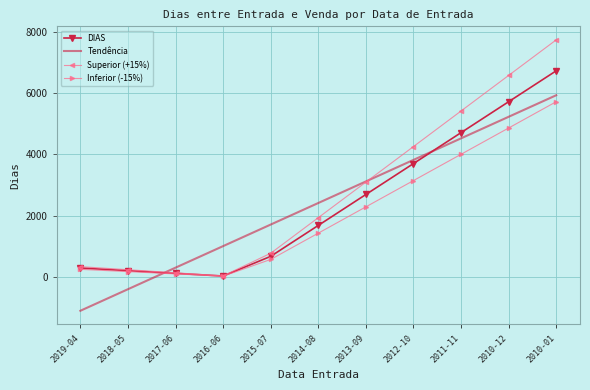

What position from the left is 2017-06?

3